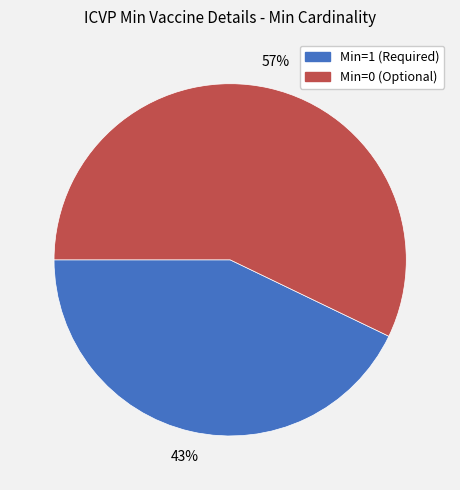

Between Min=0 (Optional) and Min=1 (Required), which is larger?

Min=0 (Optional)